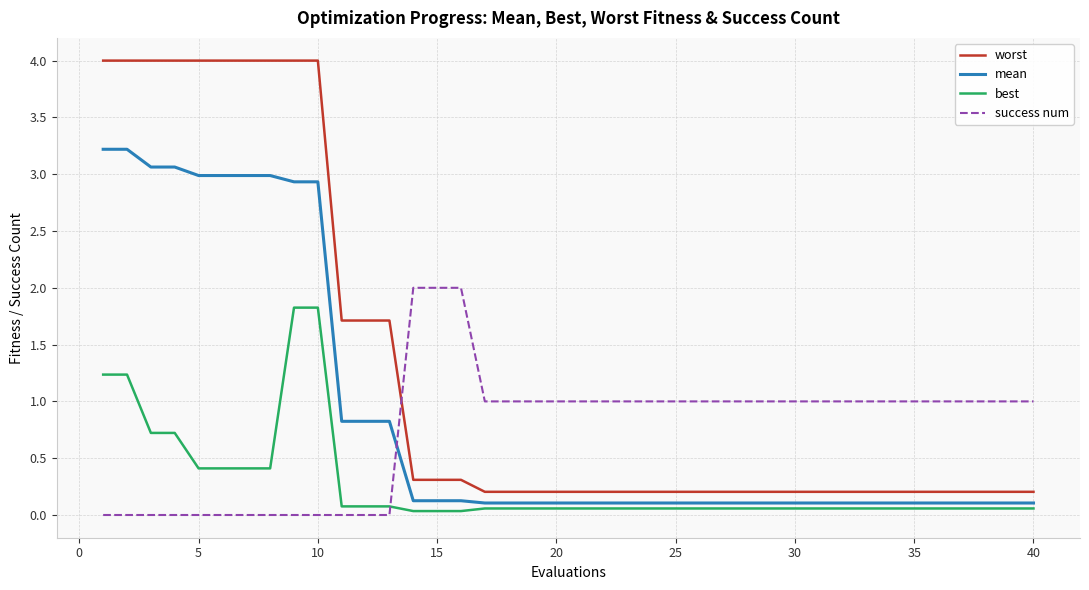

What is the difference between the maximum and minimum values in the worst series?

3.8